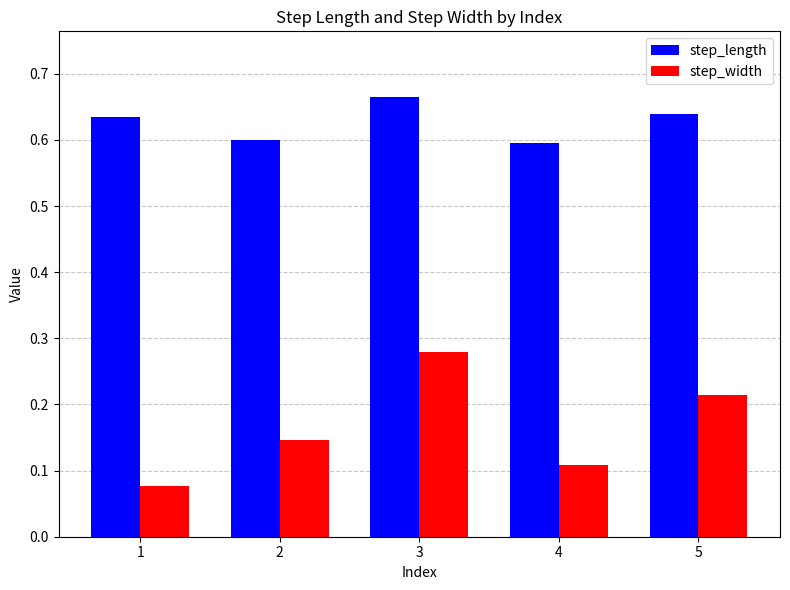

At 5, list the series in order from smallest to largest.

step_width, step_length